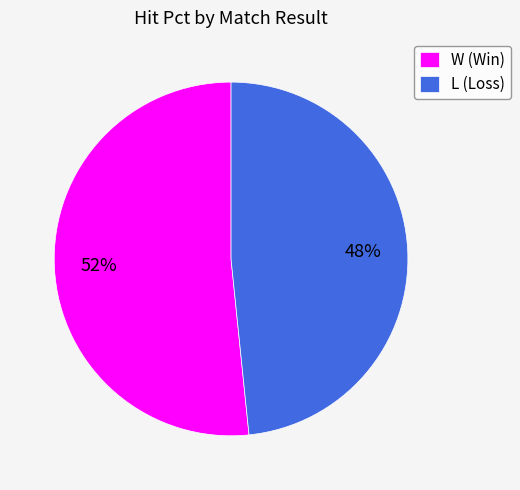

What percentage is the W slice, to the nearest percent?

52%